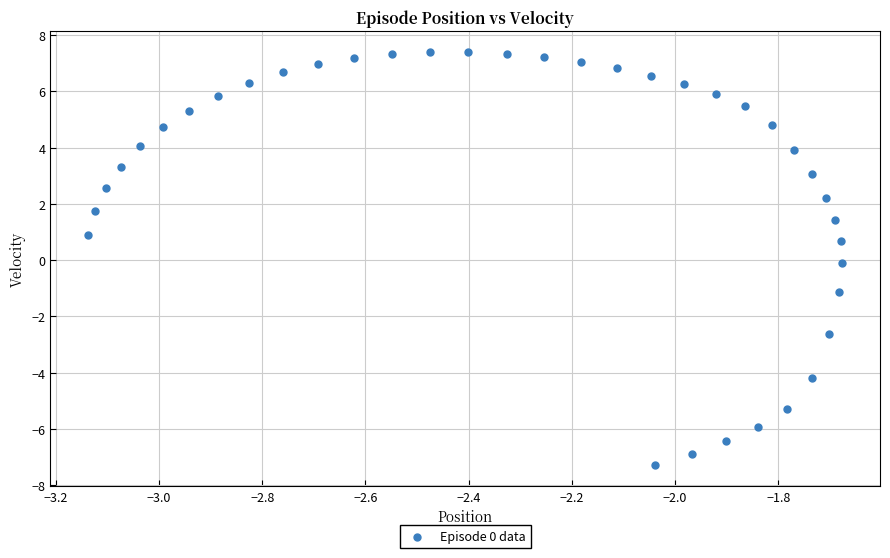

What is the range of X values (max minus min)?

1.5